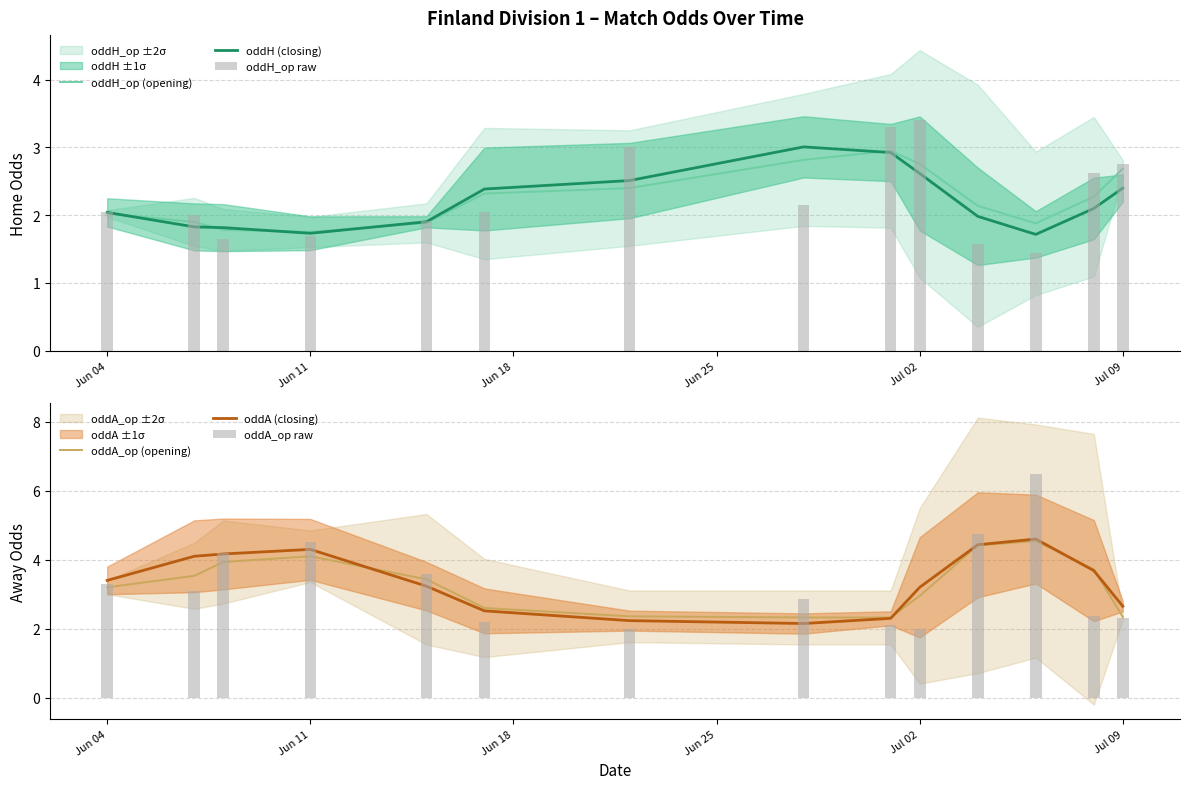

What is the value of the oddA_op (opening) bar at the 10th from the left?

2.9